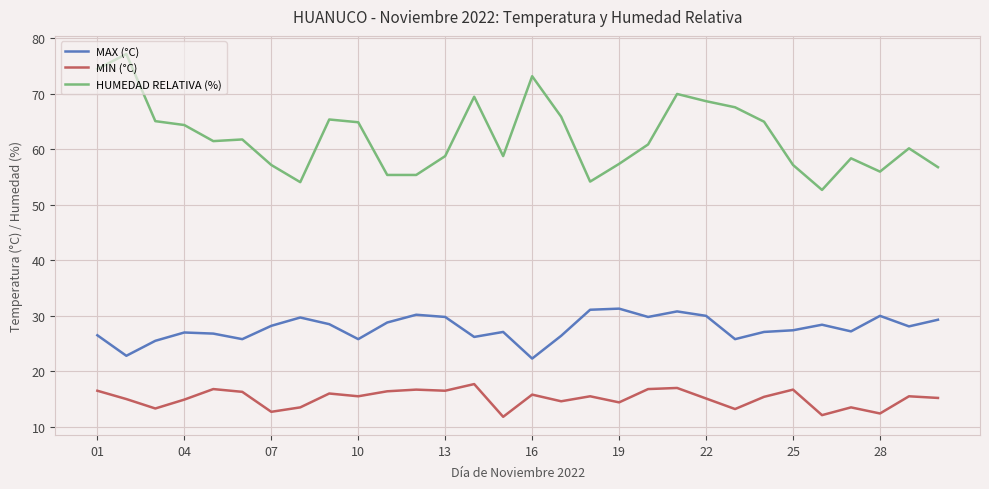

True or false: HUMEDAD RELATIVA (%) and MAX (°C) cross at least once.

False